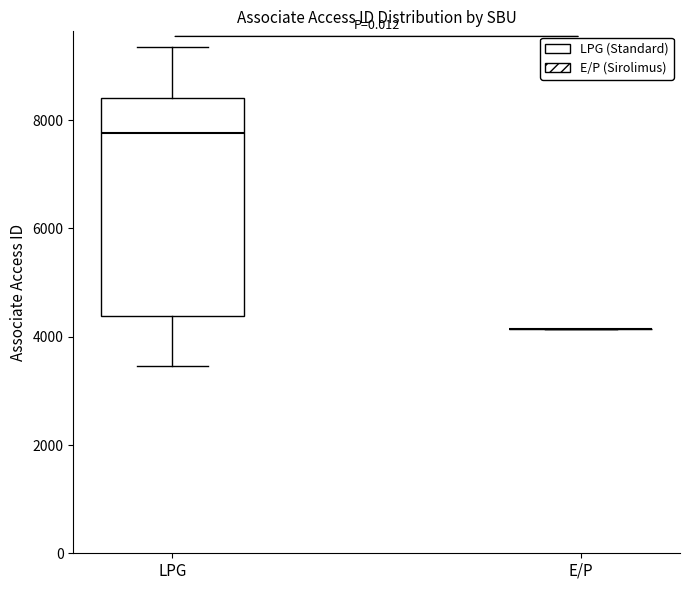

Reading left to right, read every box against the y-axis: the position of its median line, the range the box covers, and the ends of its whiskers. The values are not printed on the chart, so give them approximately, as read against the axis.

LPG: median 7800, box 4400 to 8400, whiskers 3400 to 9400
E/P: box collapsed to a line at 4200, whiskers 4200 to 4200